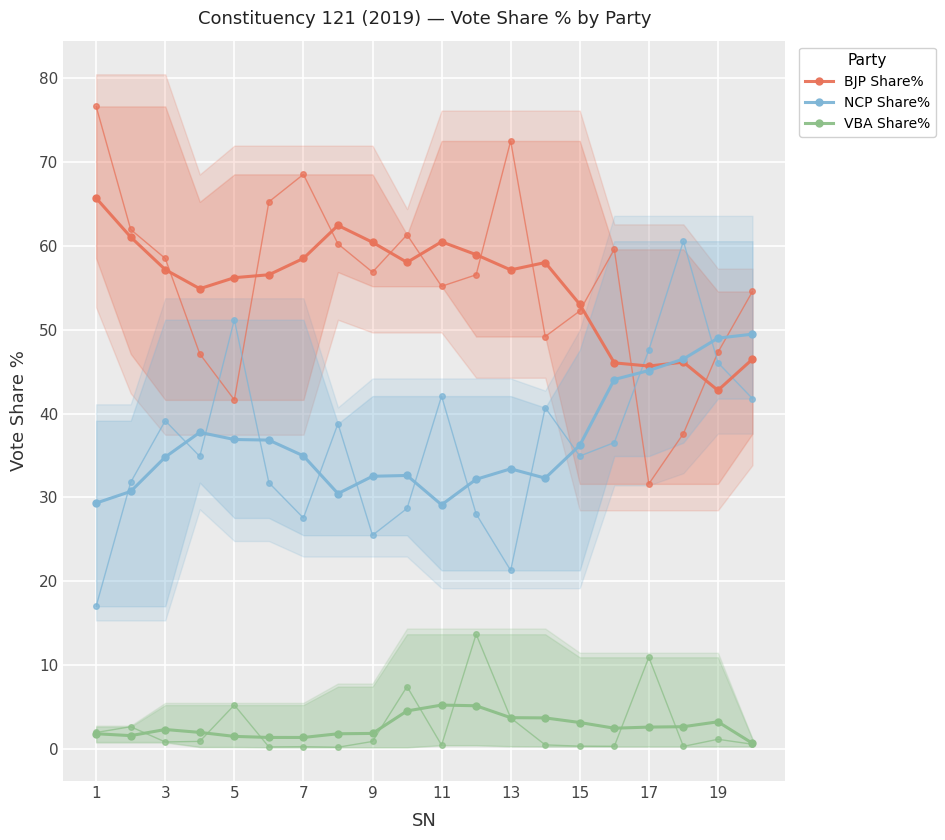

Reading left to right, list all the values displayed in this chart.

BJP Share%: 65.7	61.1	57.2	54.9	56.2	56.6	58.5	62.5	60.4	58.0	60.5	59.0	57.1	58.0	53.0	46.0	45.7	46.1	42.8	46.5
NCP Share%: 29.3	30.7	34.8	37.8	36.9	36.8	34.9	30.4	32.5	32.6	29.1	32.1	33.4	32.3	36.2	44.1	45.1	46.5	49.0	49.5
VBA Share%: 1.8	1.5	2.3	1.9	1.5	1.3	1.3	1.8	1.8	4.5	5.2	5.1	3.7	3.7	3.1	2.4	2.6	2.6	3.2	0.6